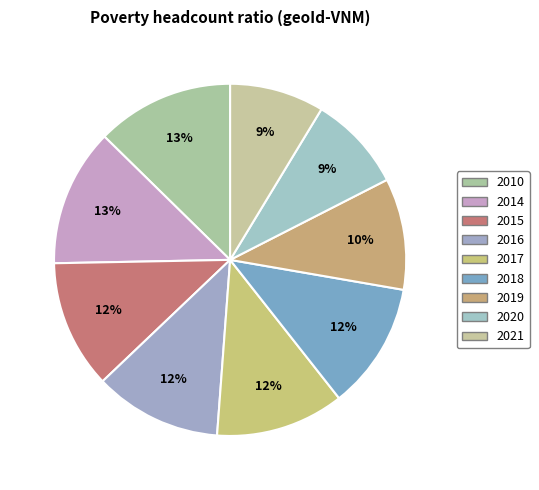

To the nearest percent, what percentage of the pie is 2014?

13%